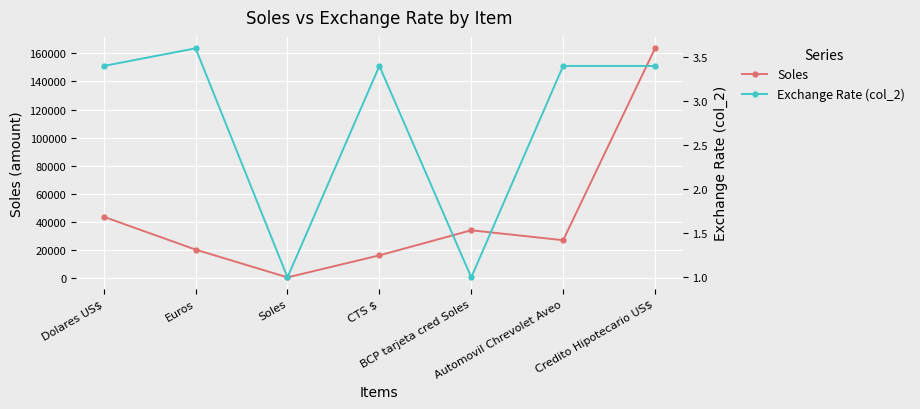

Is the value of Exchange Rate (col_2) at Dolares US$ greater than the value of Soles at Dolares US$?

No